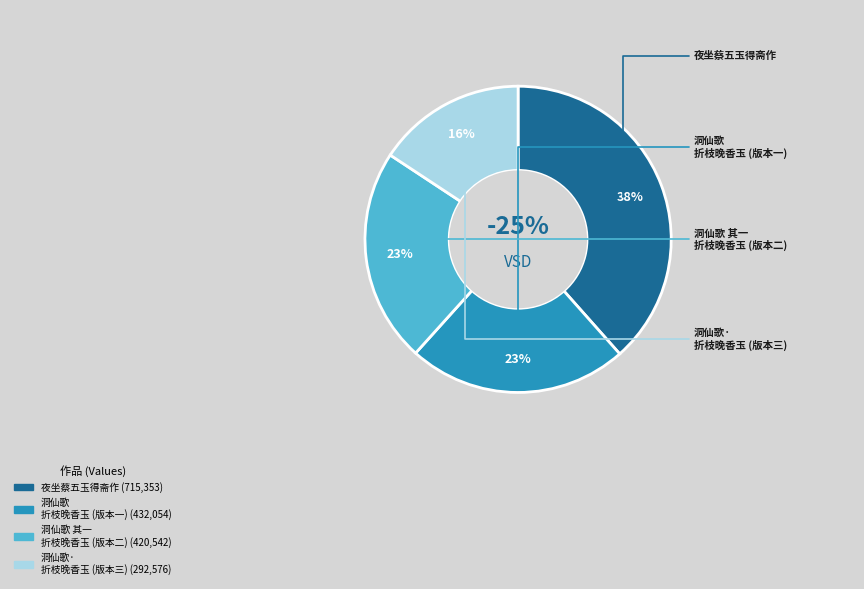

What is the change in value from 洞仙歌 折枝晚香玉，得重台者，未开时骨突作浅红色，芳烈妖冶，秋花尤胜，赋之 to 洞仙歌 其一 折枝晚香玉，得重台者，未开时骨突作浅红色，芳烈妖冶，秋花尤胜，赋之?

-11512